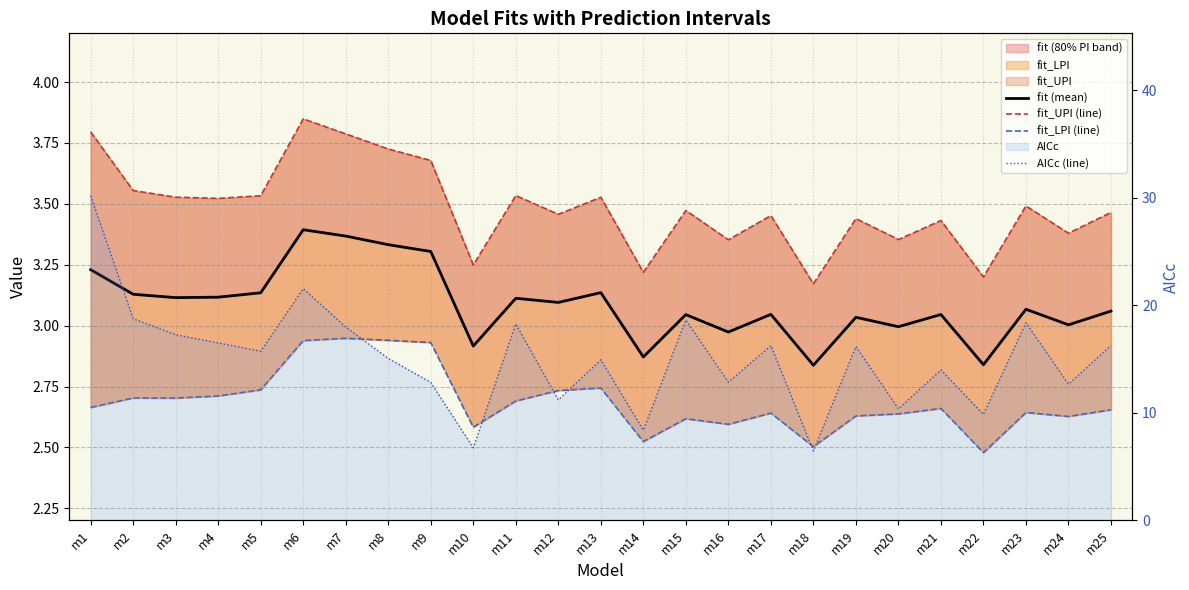

At which category does the chart reach its minimum across all series?

m22